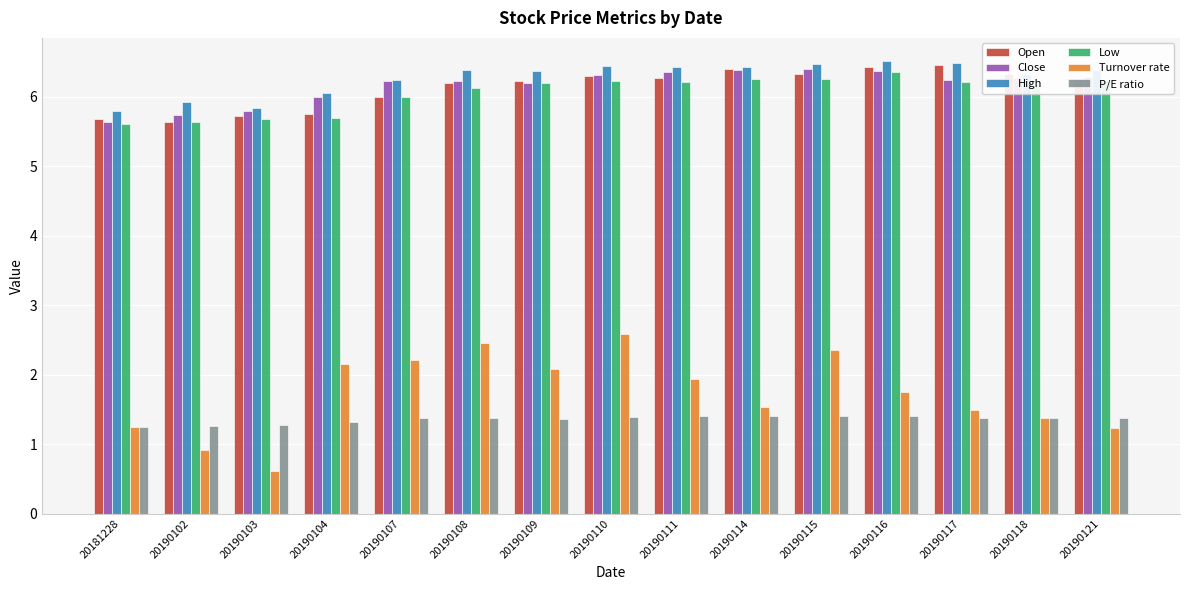

True or false: High has a value of 8.9 at 20190107.

False